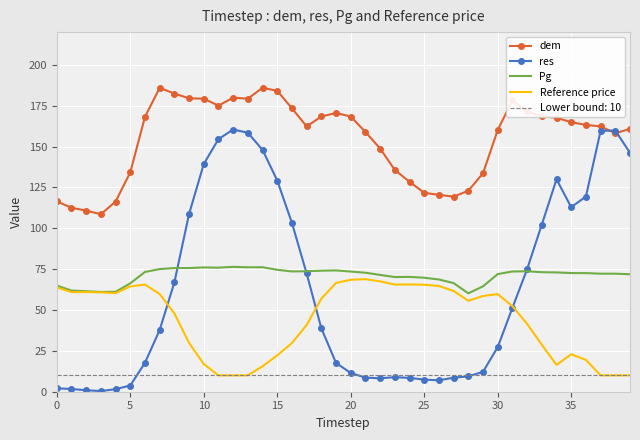

What is the maximum value for dem?

185.9